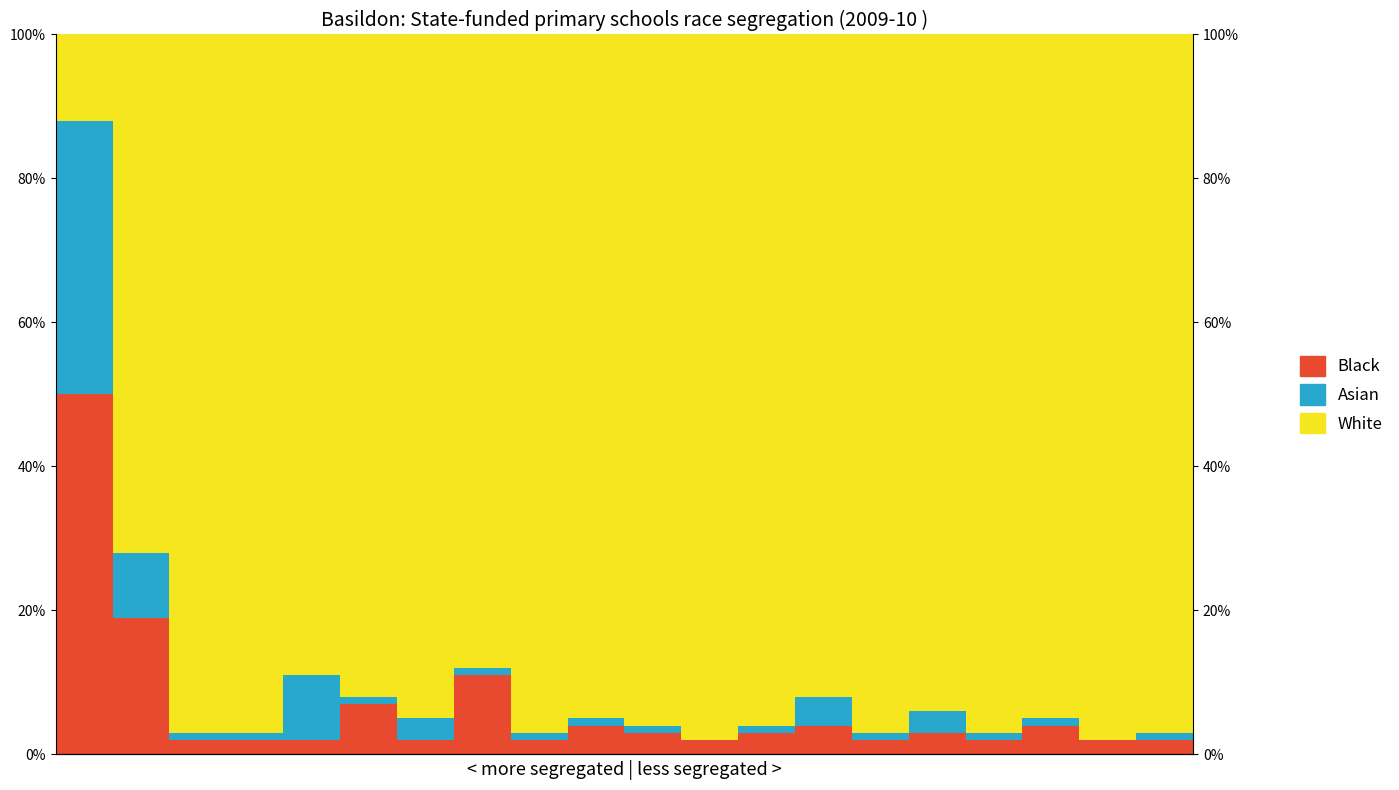

What are all the series names shown in the legend?

Black, Asian, White